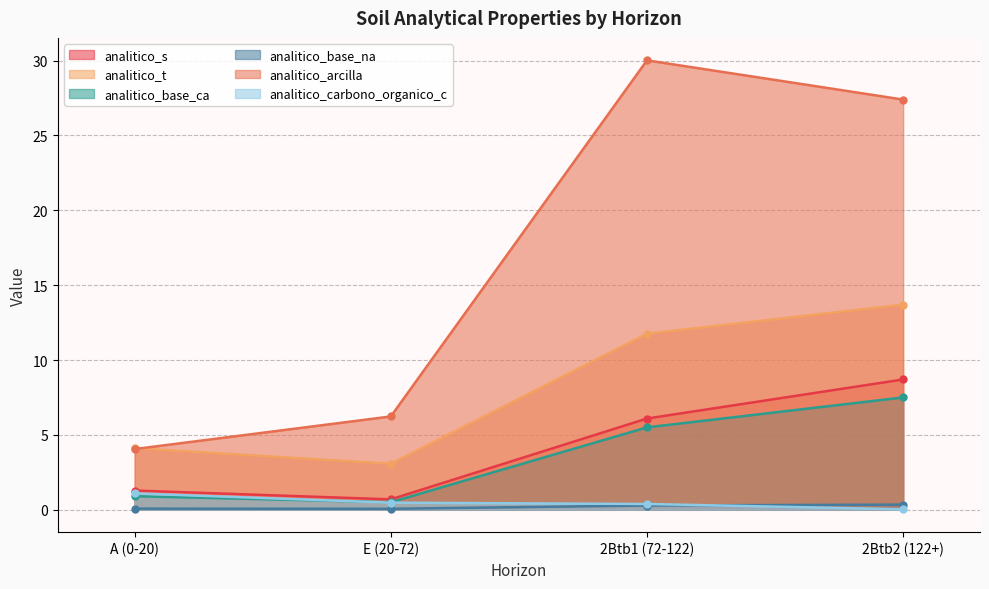

How many interior local valleys does the analitico_s series have?

1